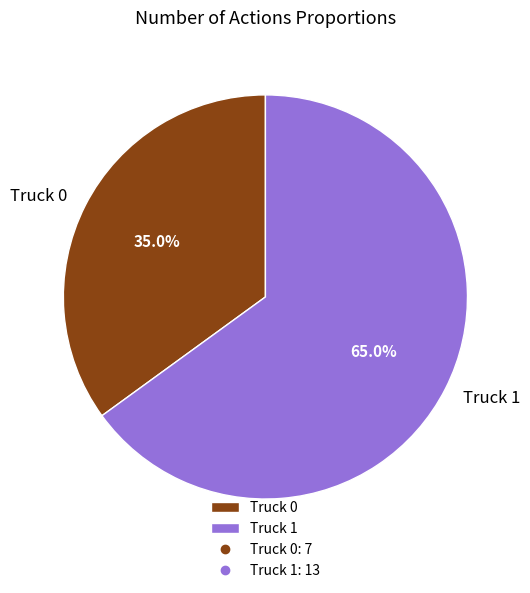

Does Truck 1 represent more than half of the total?

Yes